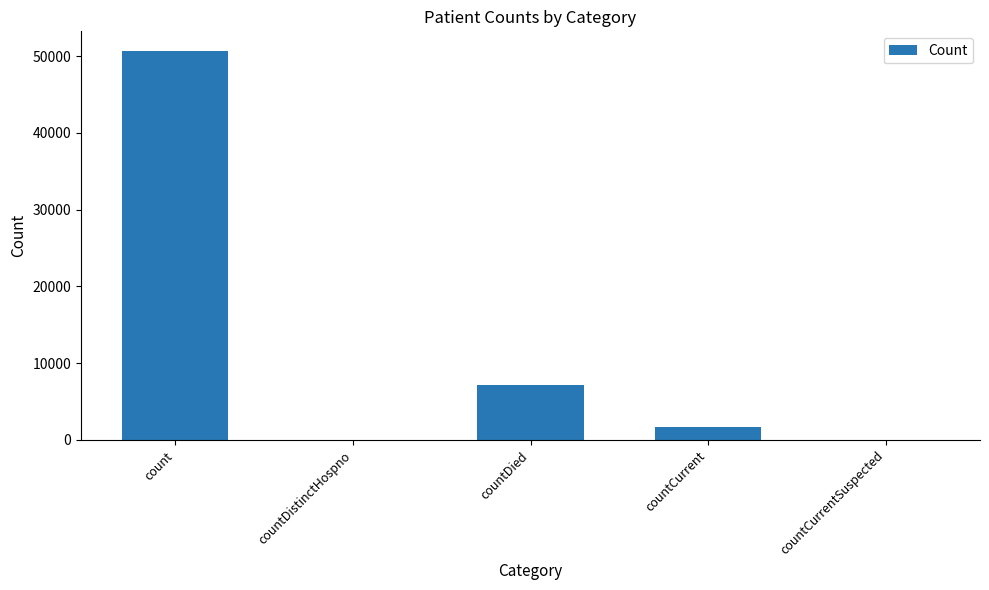

What is the ratio of the value at countDied to the value at countCurrent?

4.1